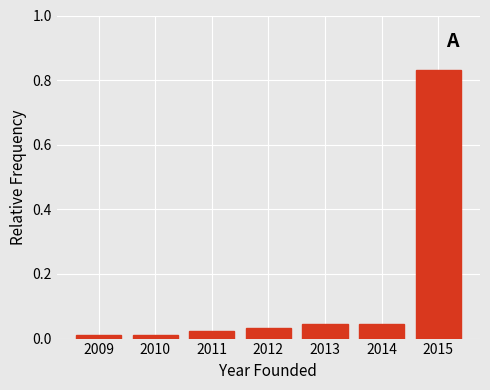

Over which range of the x-axis is the bar tallest?

2014.5 to 2015.5